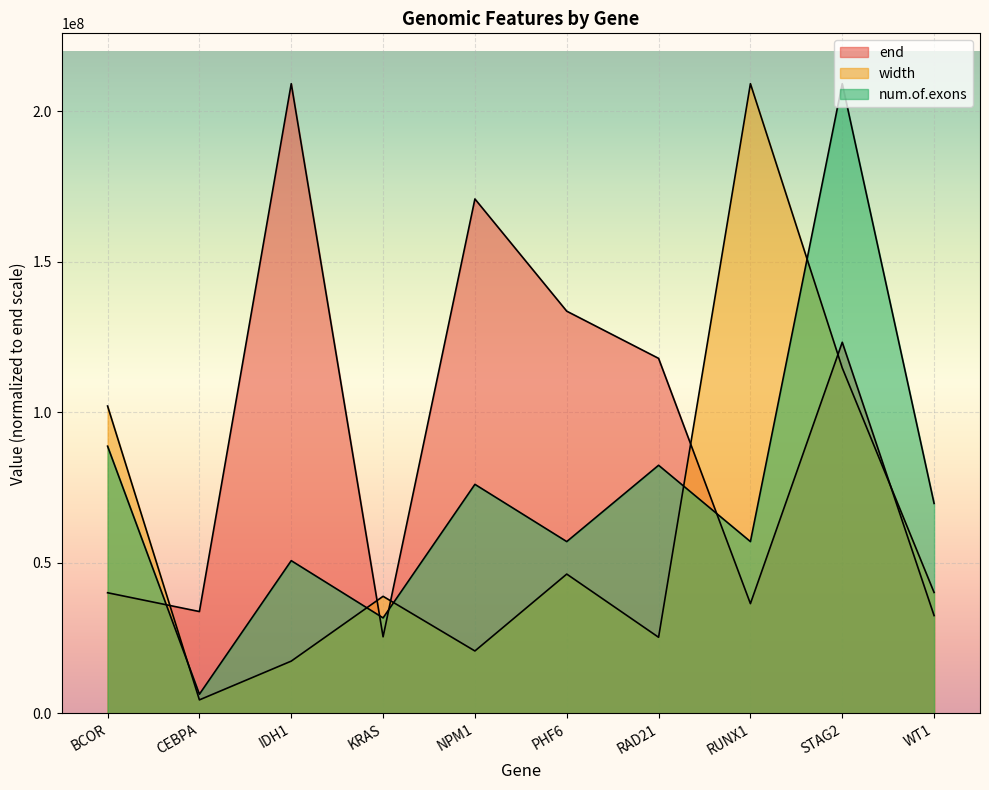

The width series shows 46237123.4 at PHF6. True or false?

True